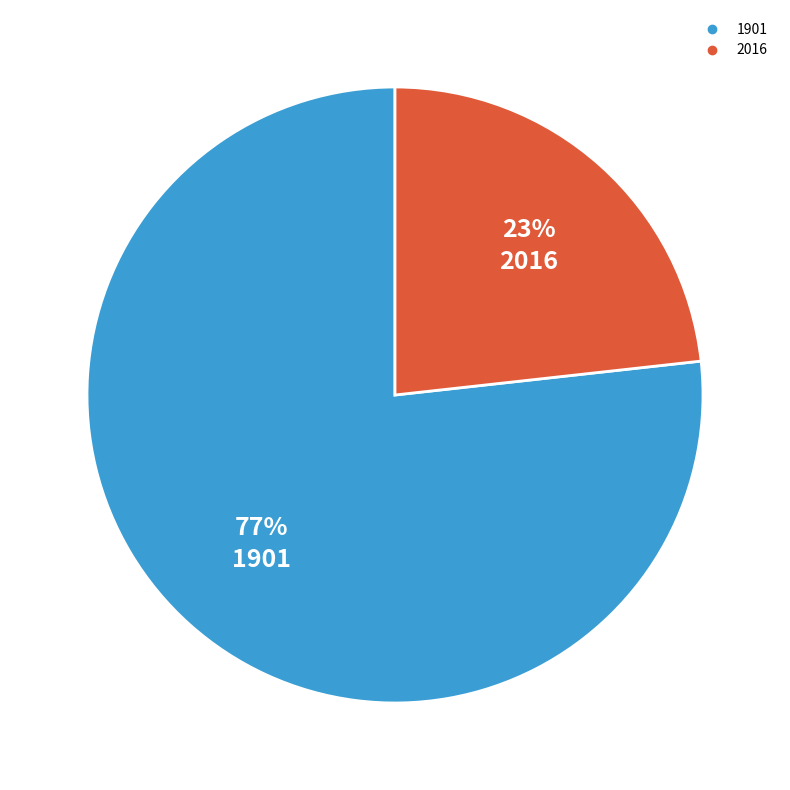

To the nearest percent, what is the difference between the 2016 and 1901 slice percentages?

54%